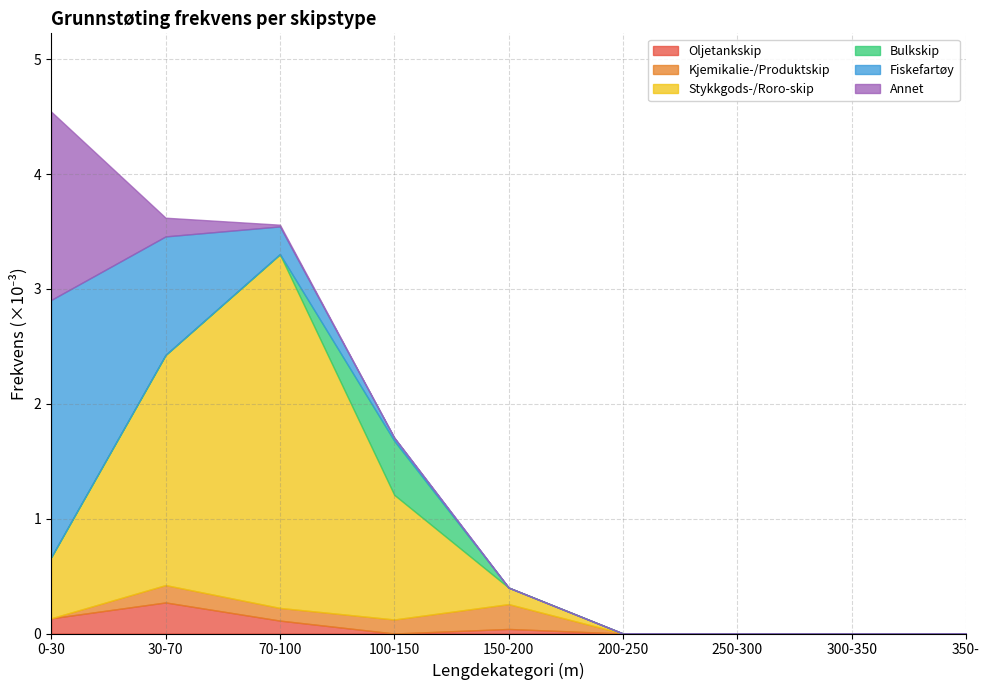

At how many categories does at least one series exceed 0?

5